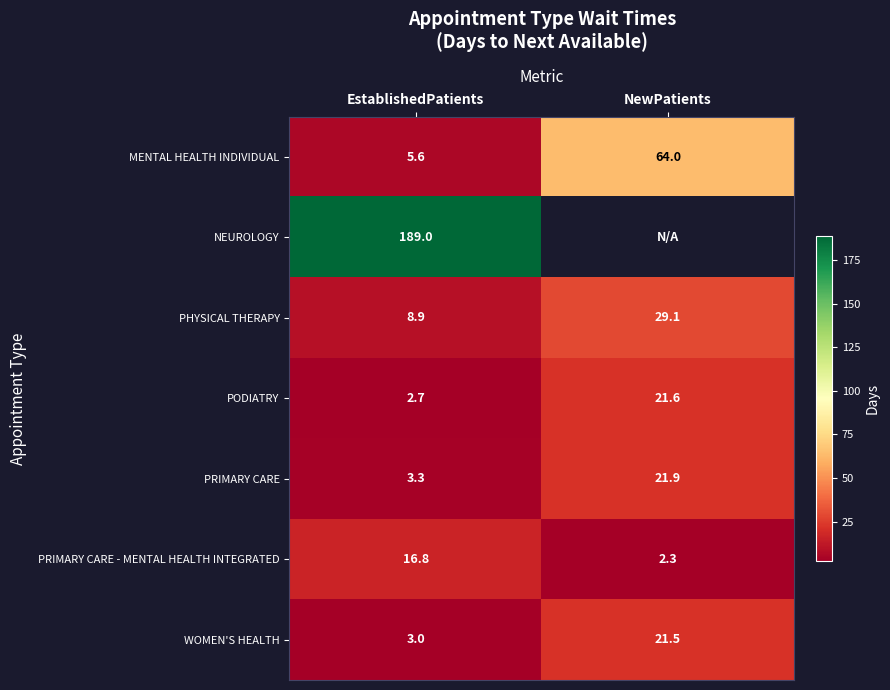

What is the sum of the MENTAL HEALTH INDIVIDUAL values at NewPatients and EstablishedPatients?

69.6